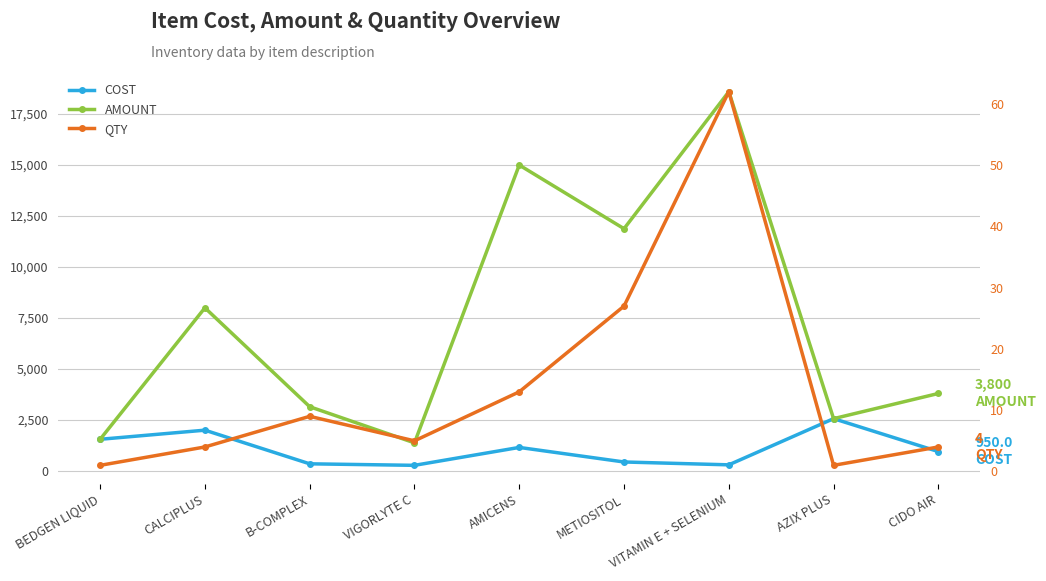

Is this an area chart (filled region under the line)?

No